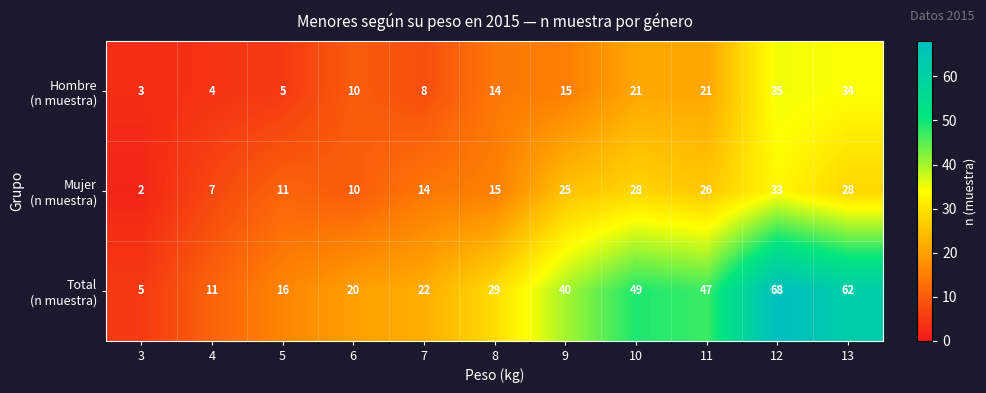

What is the spread (max minus min) of values at 7?

14